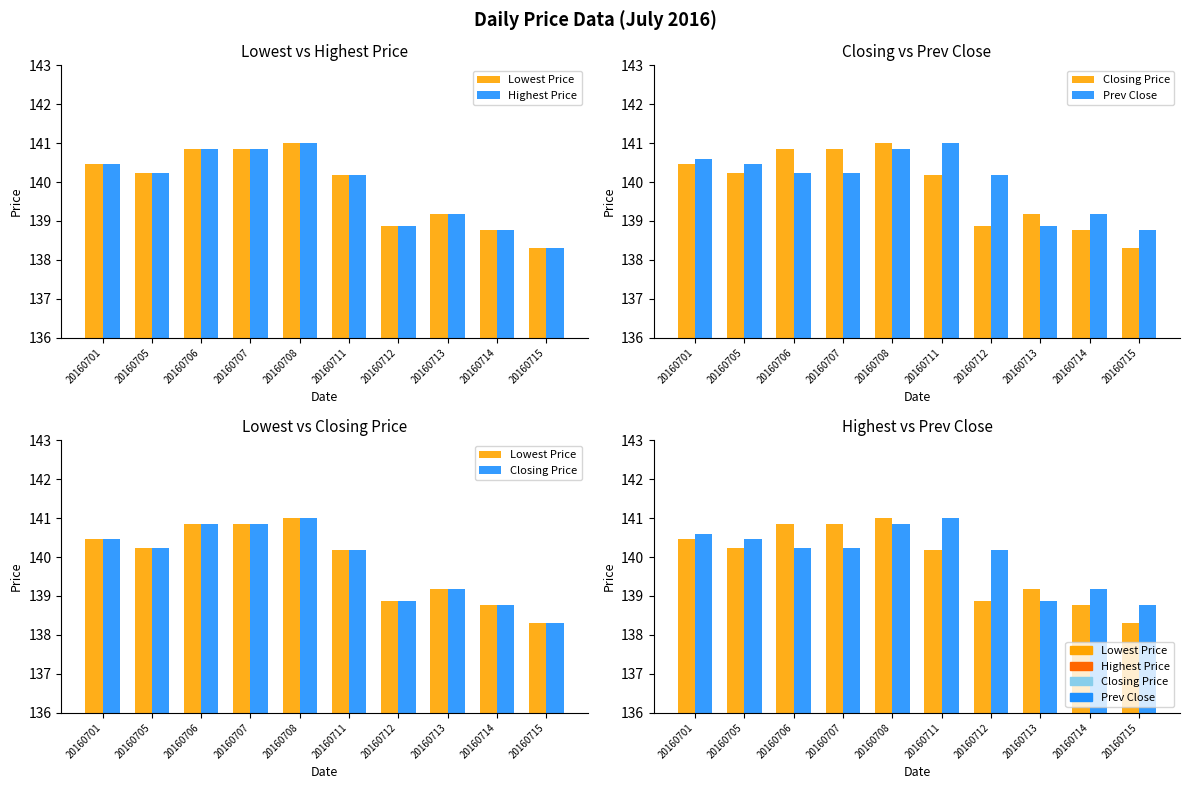

True or false: Highest Price has a value of 92.9 at 20160713.

False